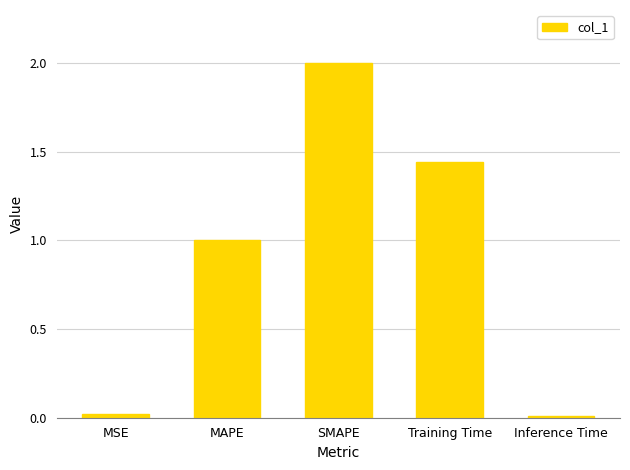

The chart shows a value of 1.0 at MAPE. True or false?

True